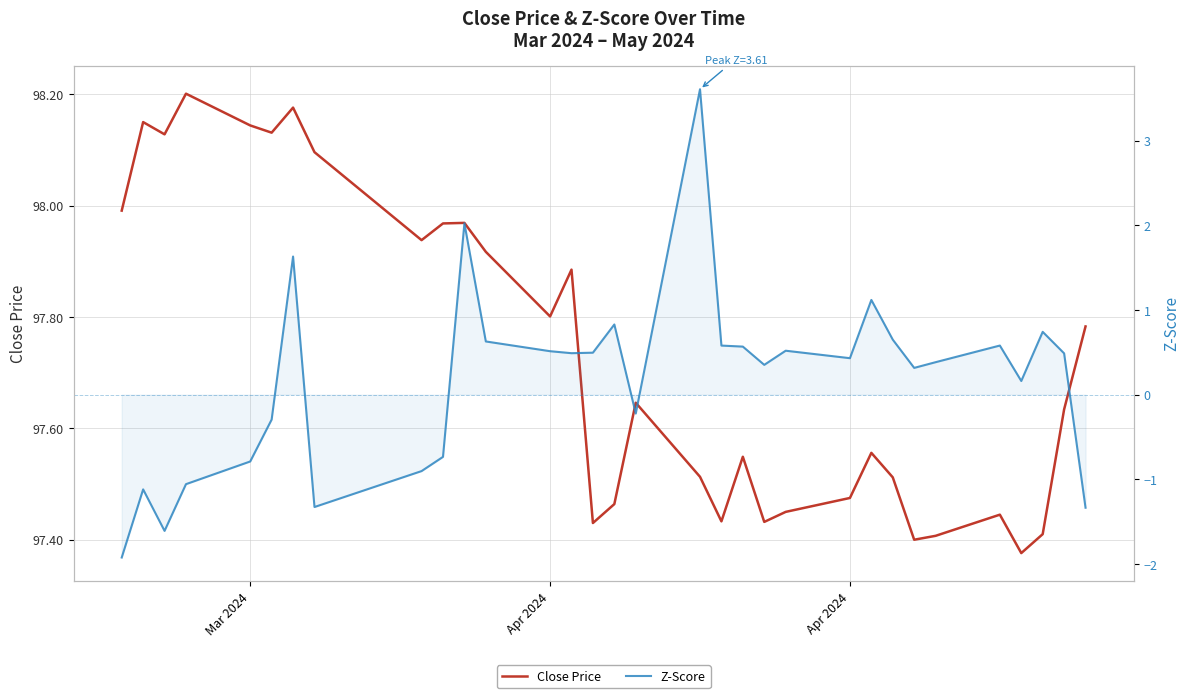

Reading right to left, list all the values displayed in this chart.

Close Price: 97.8	97.6	97.4	97.4	97.4	97.4	97.4	97.5	97.6	97.5	97.5	97.4	97.5	97.4	97.5	97.6	97.5	97.4	97.9	97.8	97.9	98.0	98.0	97.9	98.1	98.2	98.1	98.1	98.2	98.1	98.2	98.0
Z-Score: -1.3	0.5	0.7	0.2	0.6	0.4	0.3	0.6	1.1	0.4	0.5	0.4	0.6	0.6	3.6	-0.2	0.8	0.5	0.5	0.5	0.6	2.0	-0.7	-0.9	-1.3	1.6	-0.3	-0.8	-1.1	-1.6	-1.1	-1.9